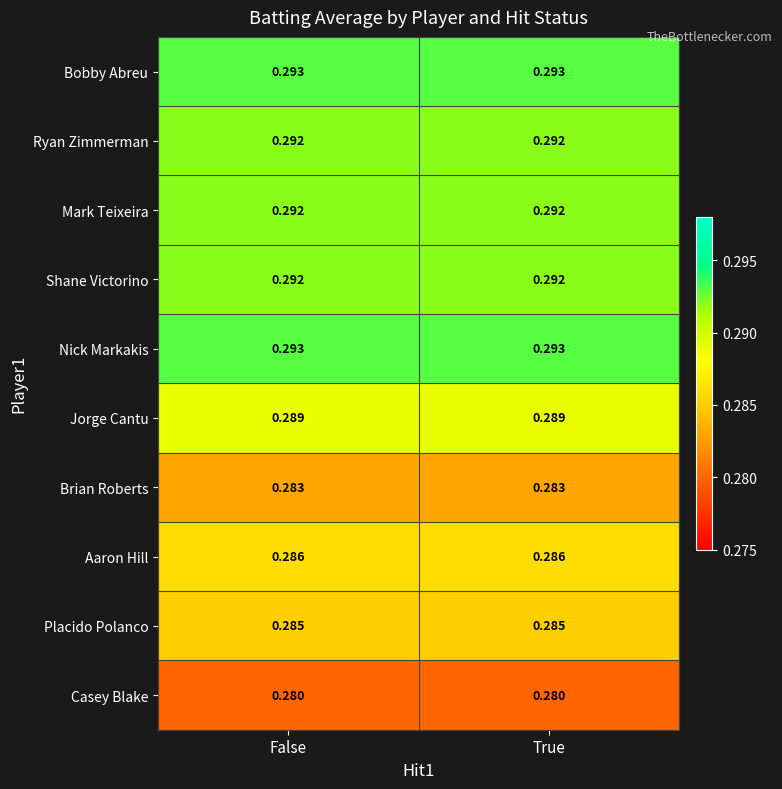

Is the value of Shane Victorino at True greater than the value of Placido Polanco at False?

Yes